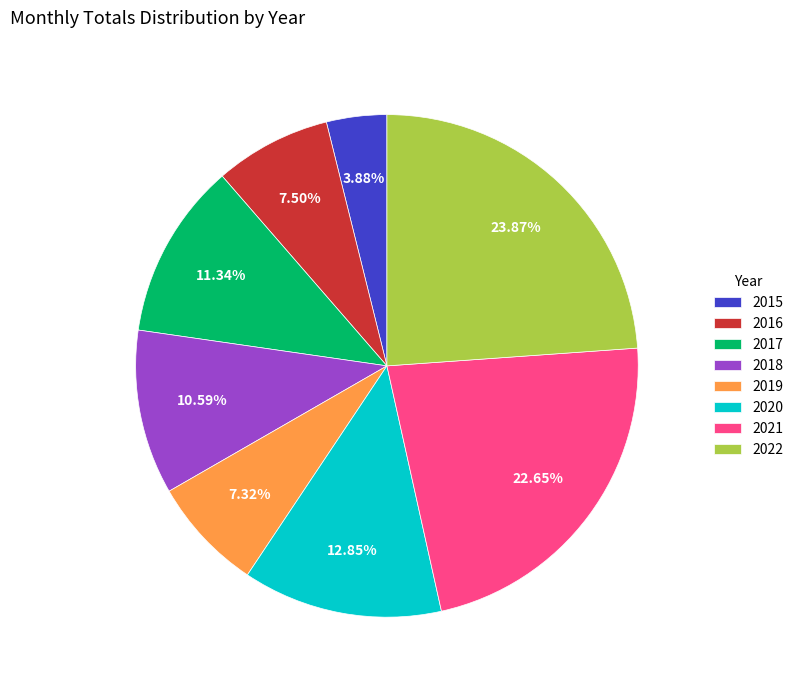

Which category has the smallest portion of the pie?

2015